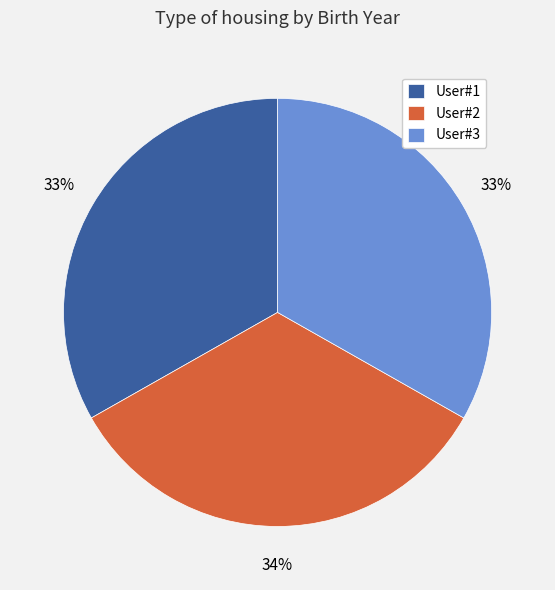

What percentage is the User#3 slice, to the nearest percent?

33%